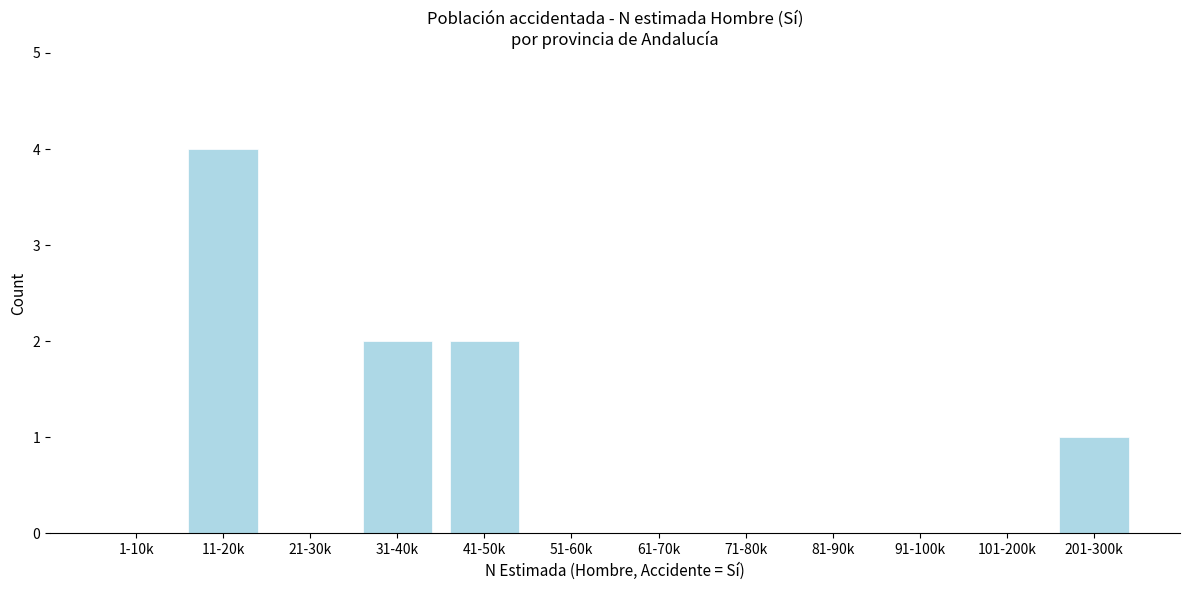

Reading left to right, extract all data points from this chart.

1-10k=0	11-20k=4	21-30k=0	31-40k=2	41-50k=2	51-60k=0	61-70k=0	71-80k=0	81-90k=0	91-100k=0	101-200k=0	201-300k=1